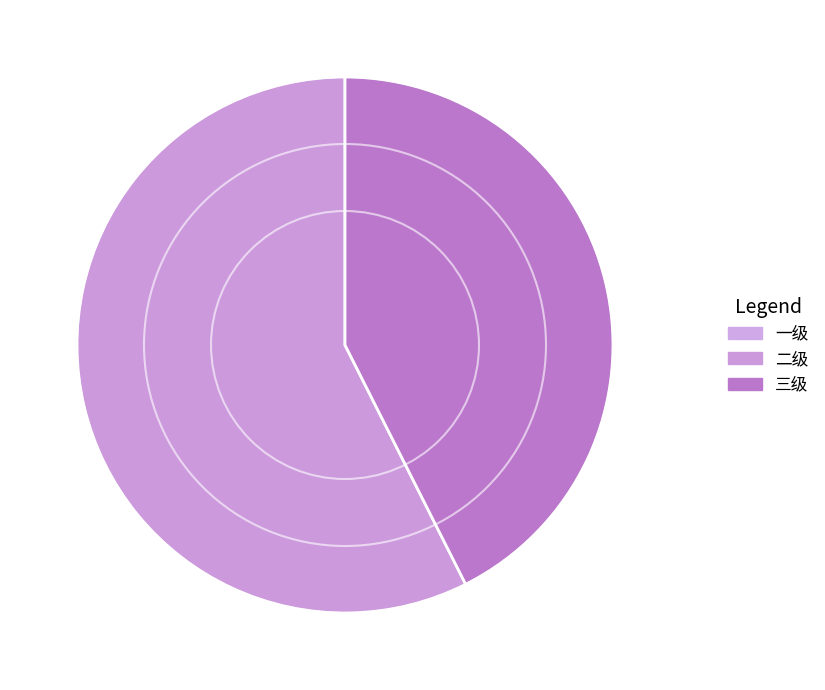

Is it true that 三级 is 43% of the pie?

True